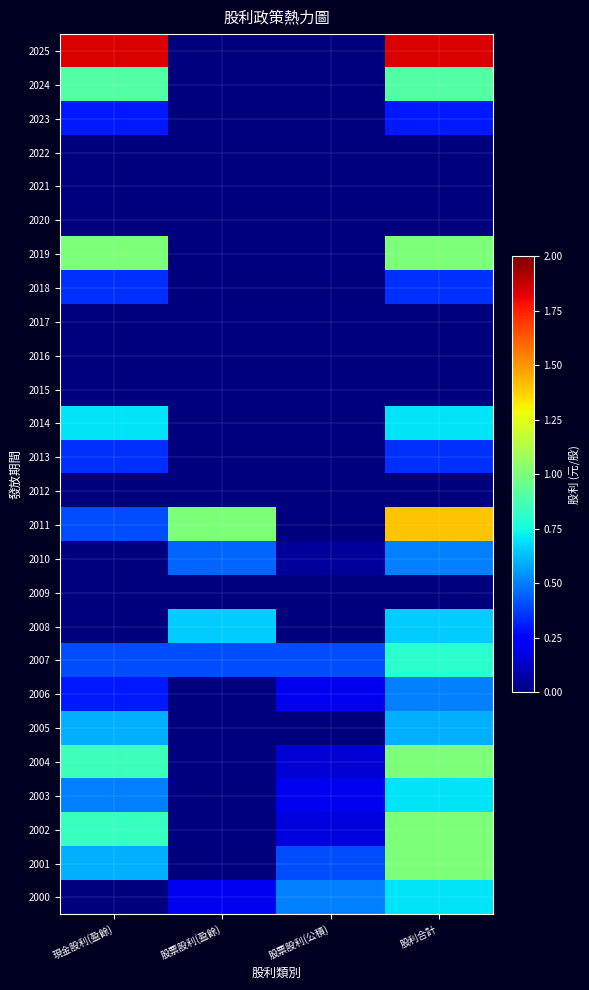

What is the spread (max minus min) of values at 股票股利(公積)?

0.5